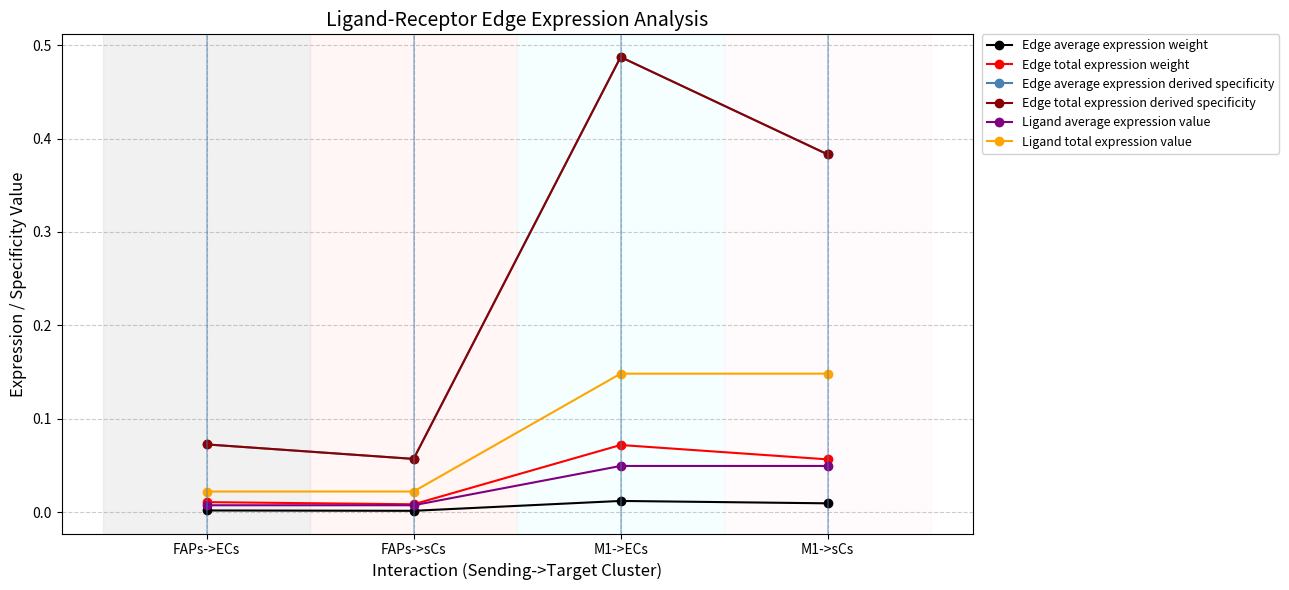

Is the value of Ligand average expression value at M1->ECs greater than the value of Ligand total expression value at FAPs->sCs?

Yes